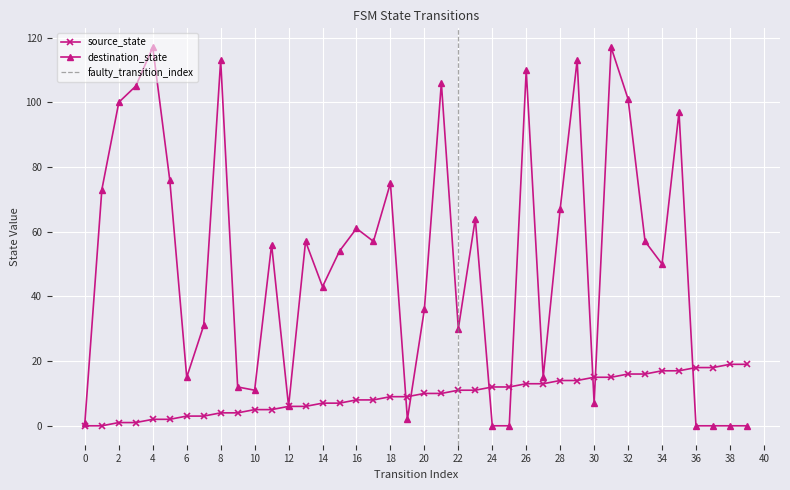

The destination_state series shows 173 at 3. True or false?

False